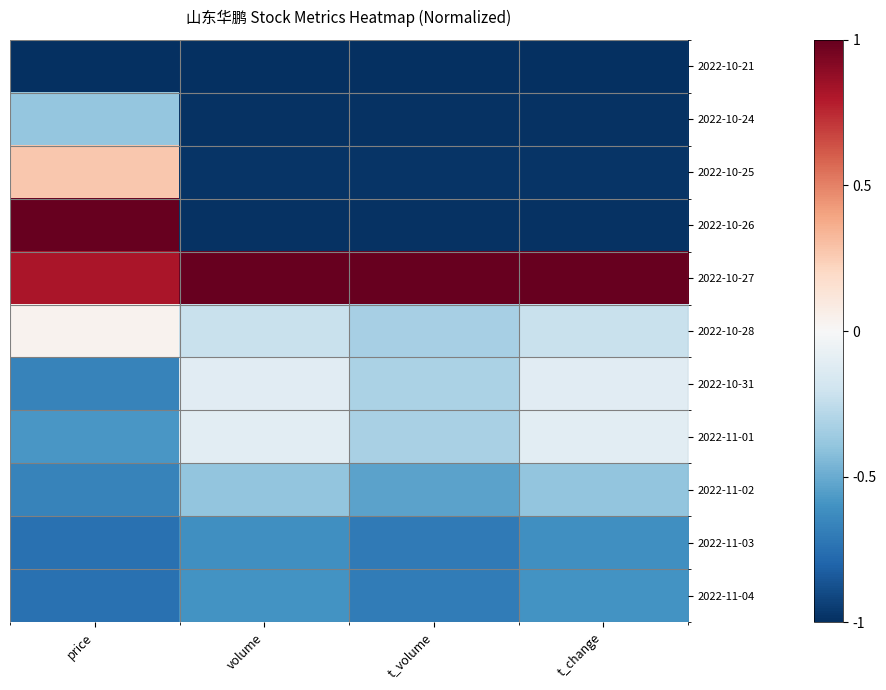

Reading left to right, extract all data points from this chart.

2022-10-21: price=-1.0	volume=-1.0	t_volume=-1.0	t_change=-1.0
2022-10-24: price=-0.4	volume=-1.0	t_volume=-1.0	t_change=-1.0
2022-10-25: price=0.3	volume=-1.0	t_volume=-1.0	t_change=-1.0
2022-10-26: price=1.0	volume=-1.0	t_volume=-1.0	t_change=-1.0
2022-10-27: price=0.8	volume=1.0	t_volume=1.0	t_change=1.0
2022-10-28: price=0.0	volume=-0.2	t_volume=-0.3	t_change=-0.2
2022-10-31: price=-0.7	volume=-0.1	t_volume=-0.3	t_change=-0.1
2022-11-01: price=-0.6	volume=-0.1	t_volume=-0.3	t_change=-0.1
2022-11-02: price=-0.7	volume=-0.4	t_volume=-0.5	t_change=-0.4
2022-11-03: price=-0.7	volume=-0.6	t_volume=-0.7	t_change=-0.6
2022-11-04: price=-0.7	volume=-0.6	t_volume=-0.7	t_change=-0.6